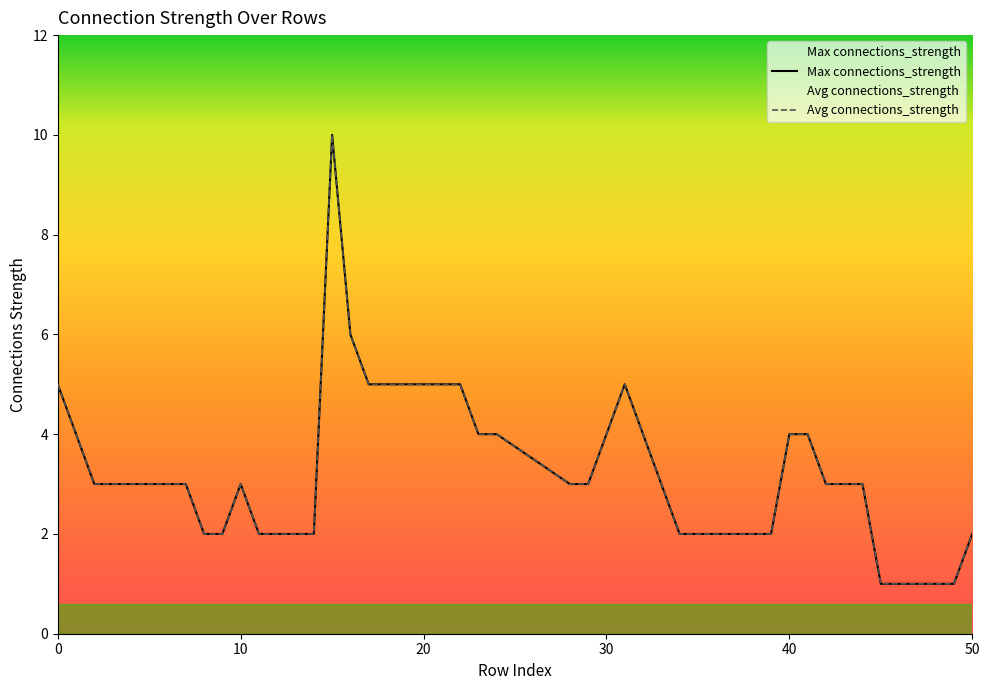

Count the Avg connections_strength values in the range 2 to 4.

26